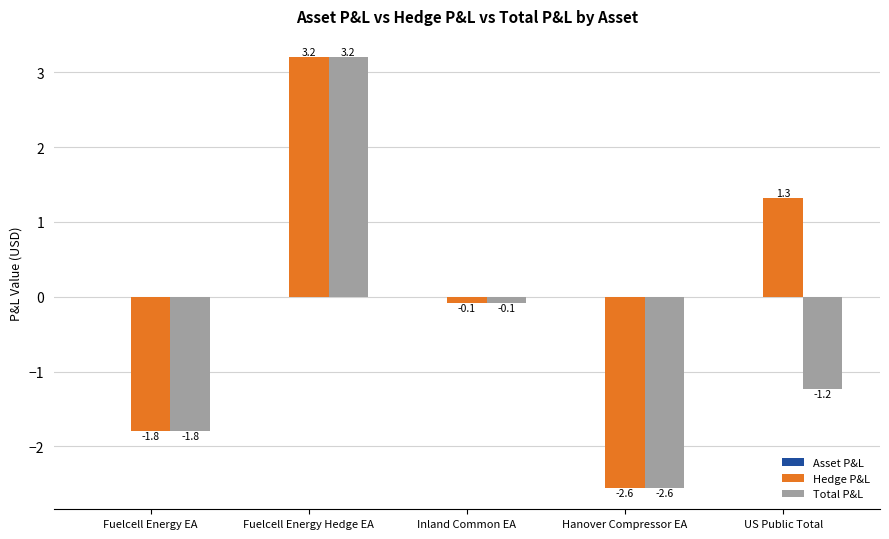

What is the greatest value displayed?

3.2